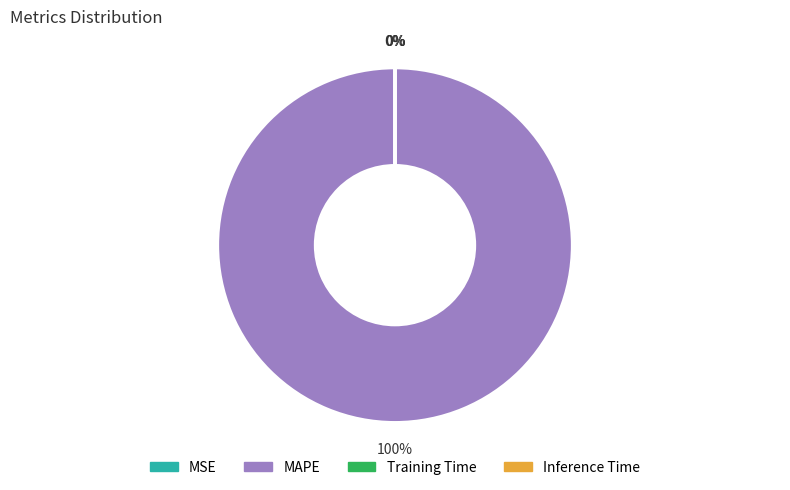

What is the largest slice in the pie chart?

MAPE